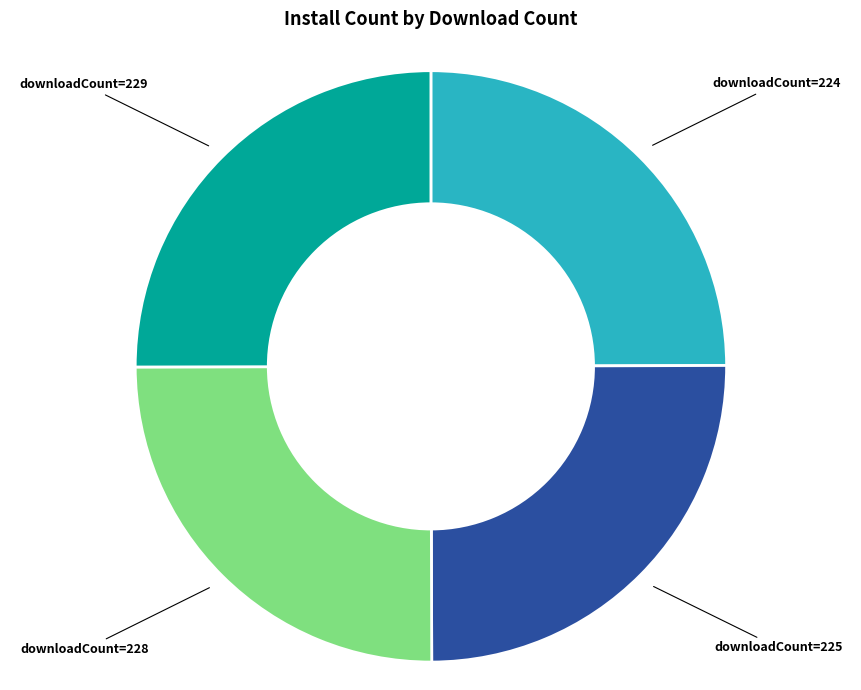

Is downloadCount=229 the majority of the pie?

No